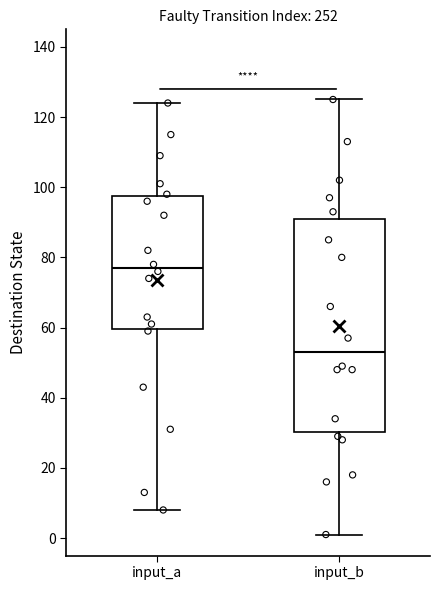

Which box has the lowest median line?

input_b